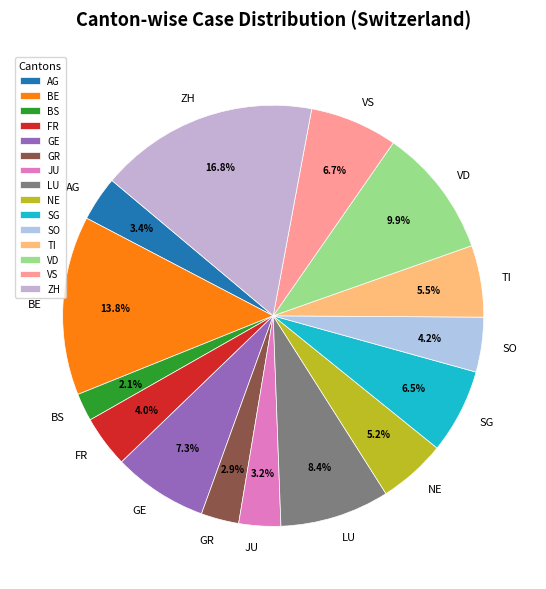

Which slice is the smallest?

BS